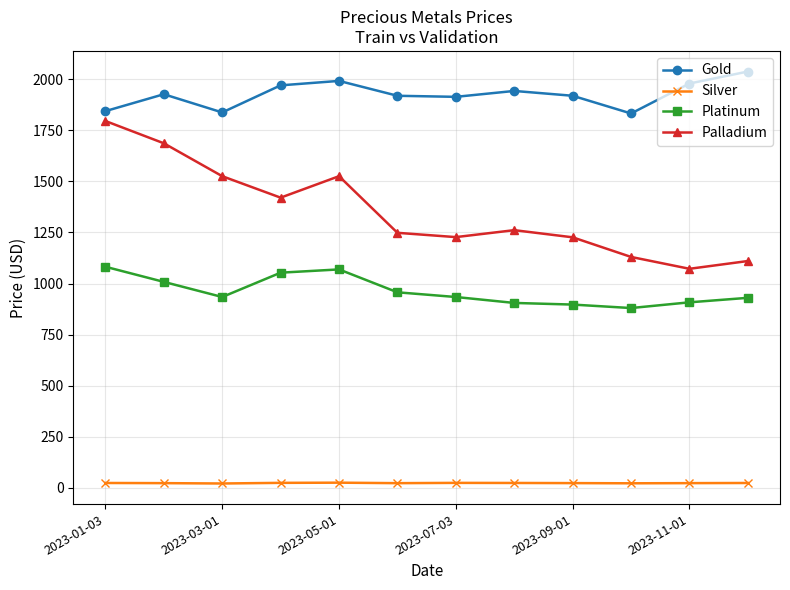

Which series has the widest spread of values?

Palladium